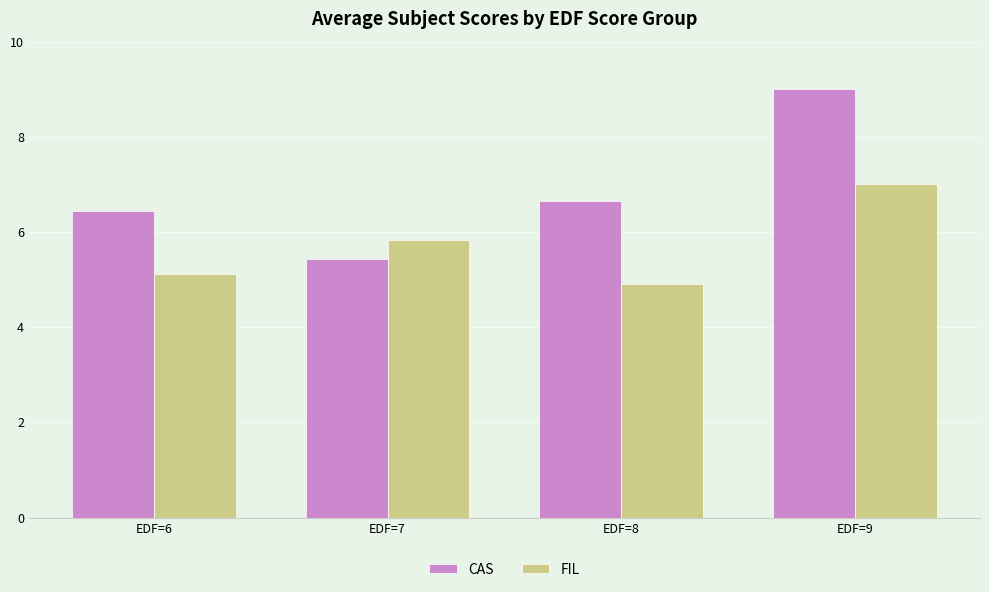

How many values in the FIL series are below 5?

1